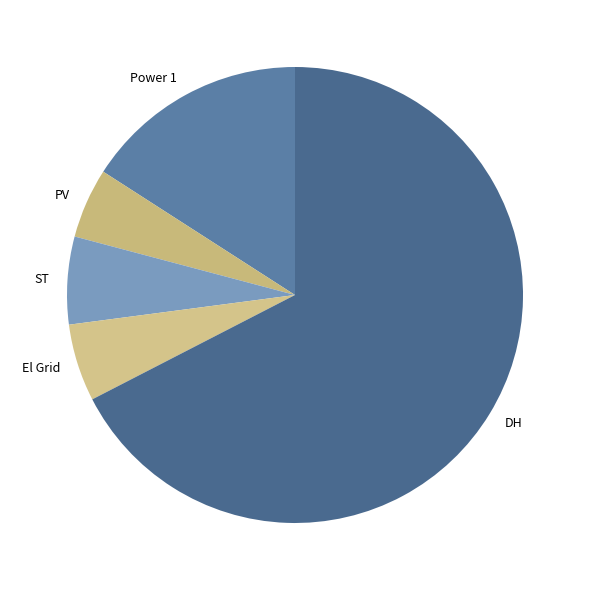

Rank the categories by value from highest to lowest.

DH, Power 1, ST, El Grid, PV